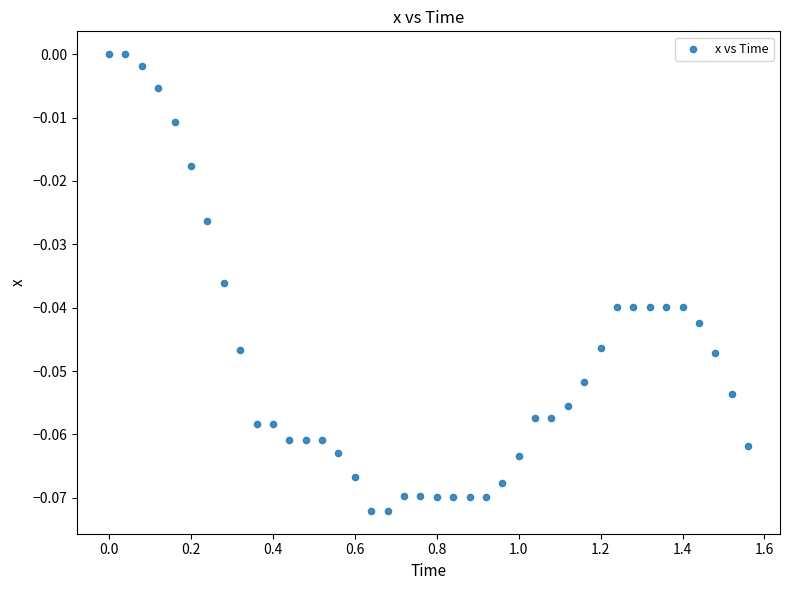

What is the range of X values (max minus min)?

1.6